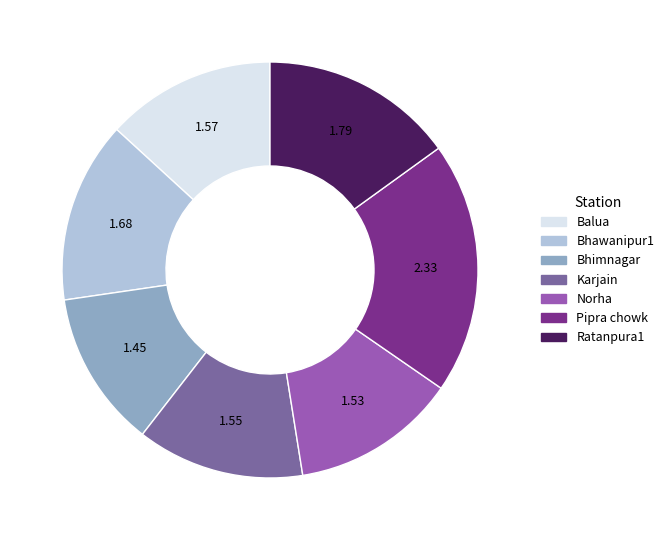

Is the sum of Norha and Pipra chowk greater than half?

No